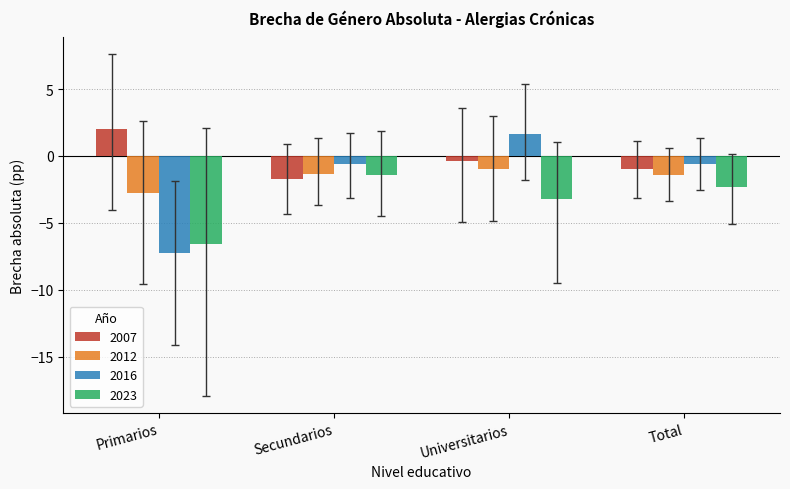

Between Universitarios and Total, which series saw the biggest shift?

2016